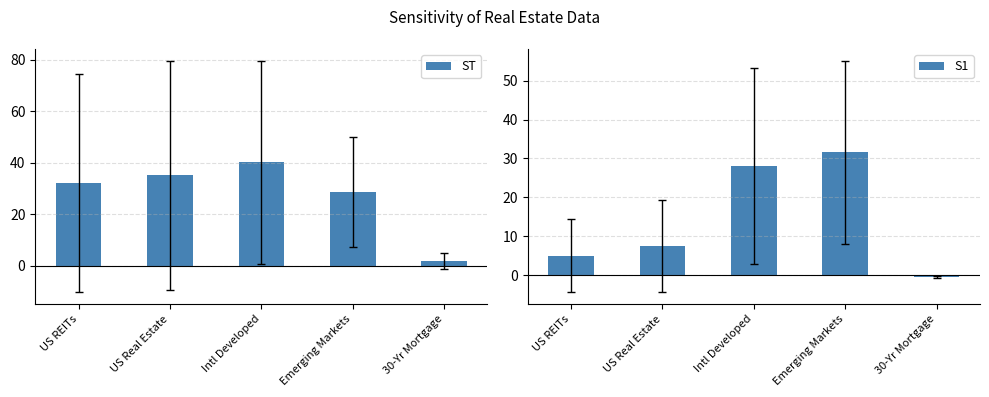

Reading left to right, transcribe all the data shown in this chart.

ST: US REITs=32.1	US Real Estate=35.1	Intl Developed=40.2	Emerging Markets=28.6	30-Yr Mortgage=1.8
S1: US REITs=5.0	US Real Estate=7.6	Intl Developed=28.0	Emerging Markets=31.6	30-Yr Mortgage=-0.5